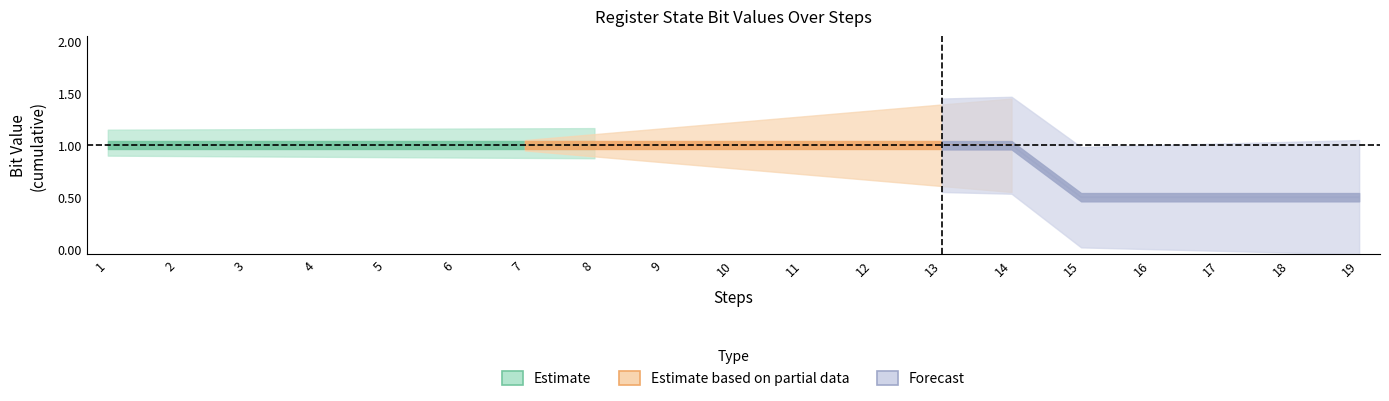

Between 11 and 10, which is larger?

11